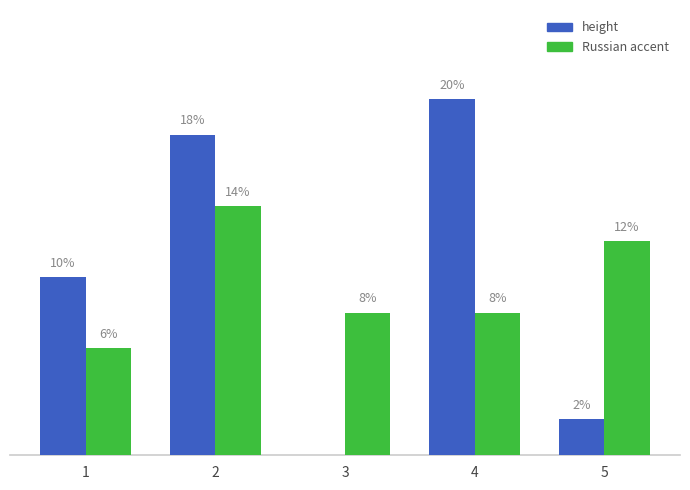

Which series has the widest spread of values?

height